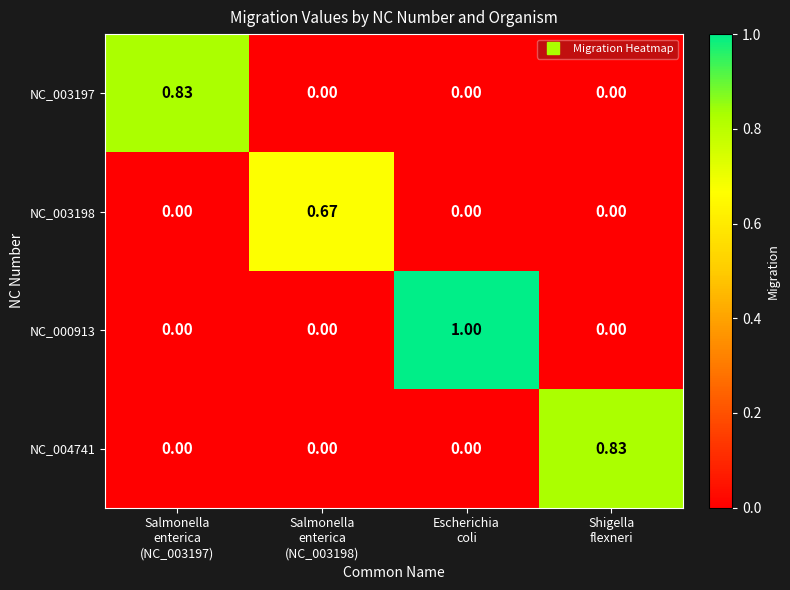

How many data points does each series have?

4